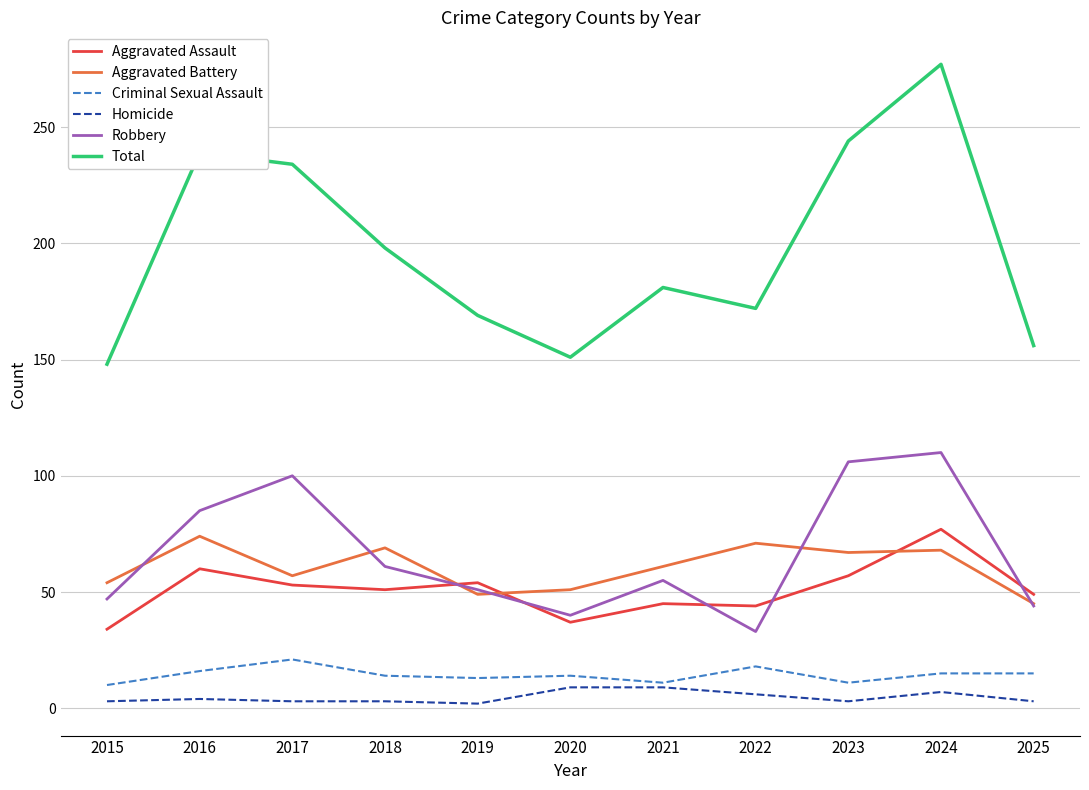

Which series has the largest range (max minus min)?

Total